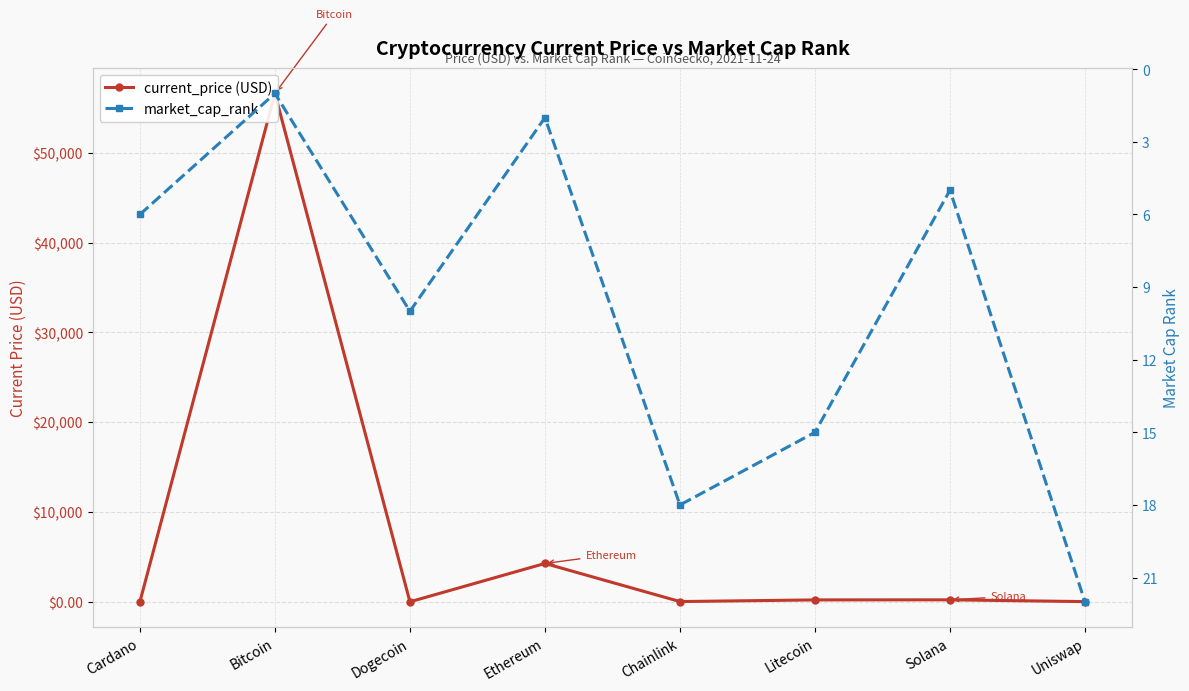

What is the label of the 1st point from the right?

Uniswap